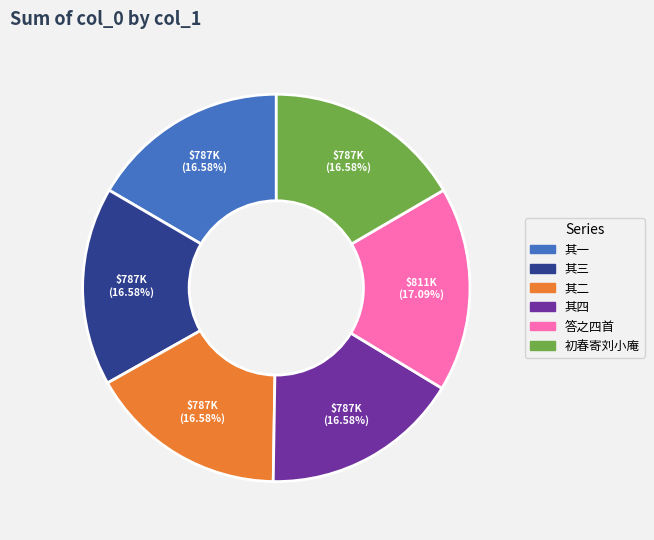

Is there any slice that represents more than half of the pie?

No